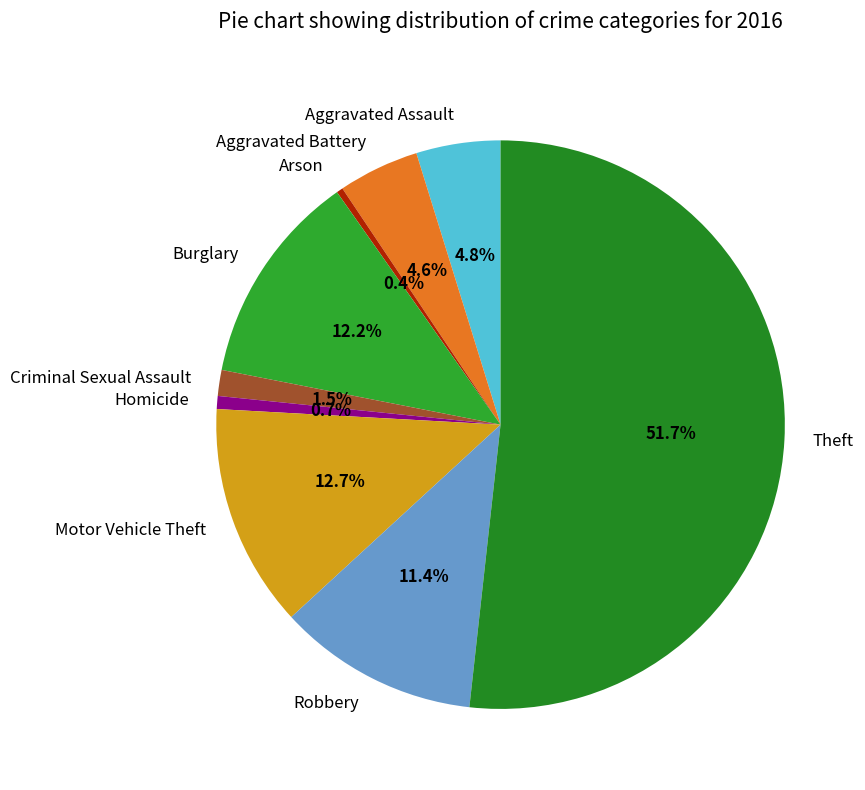

True or false: Criminal Sexual Assault accounts for 7% of the total.

False